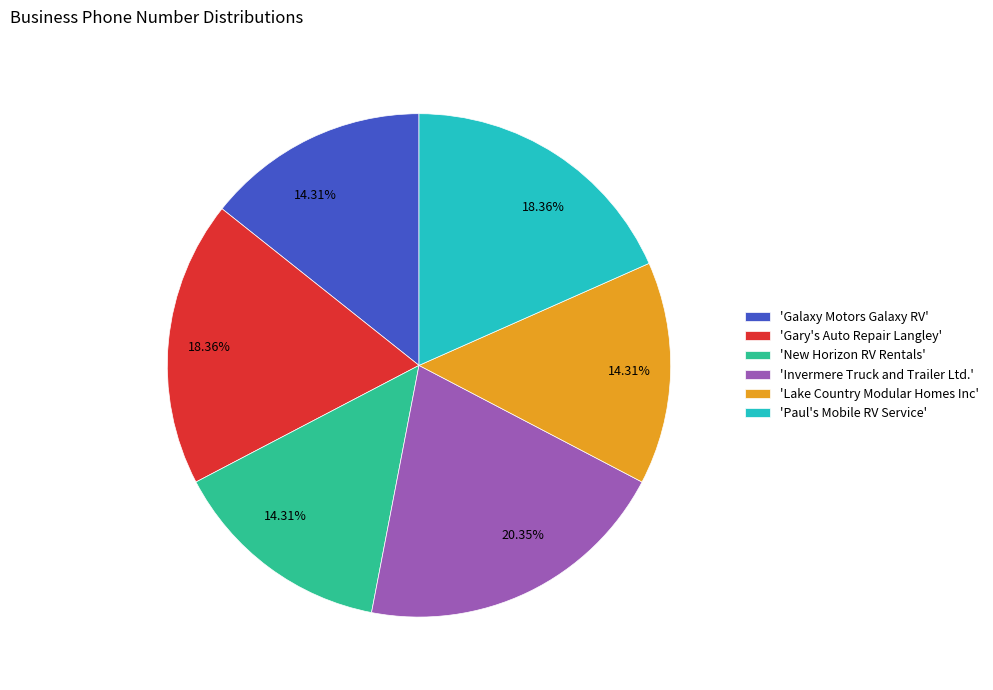

To the nearest percent, what is the average slice percentage?

17%